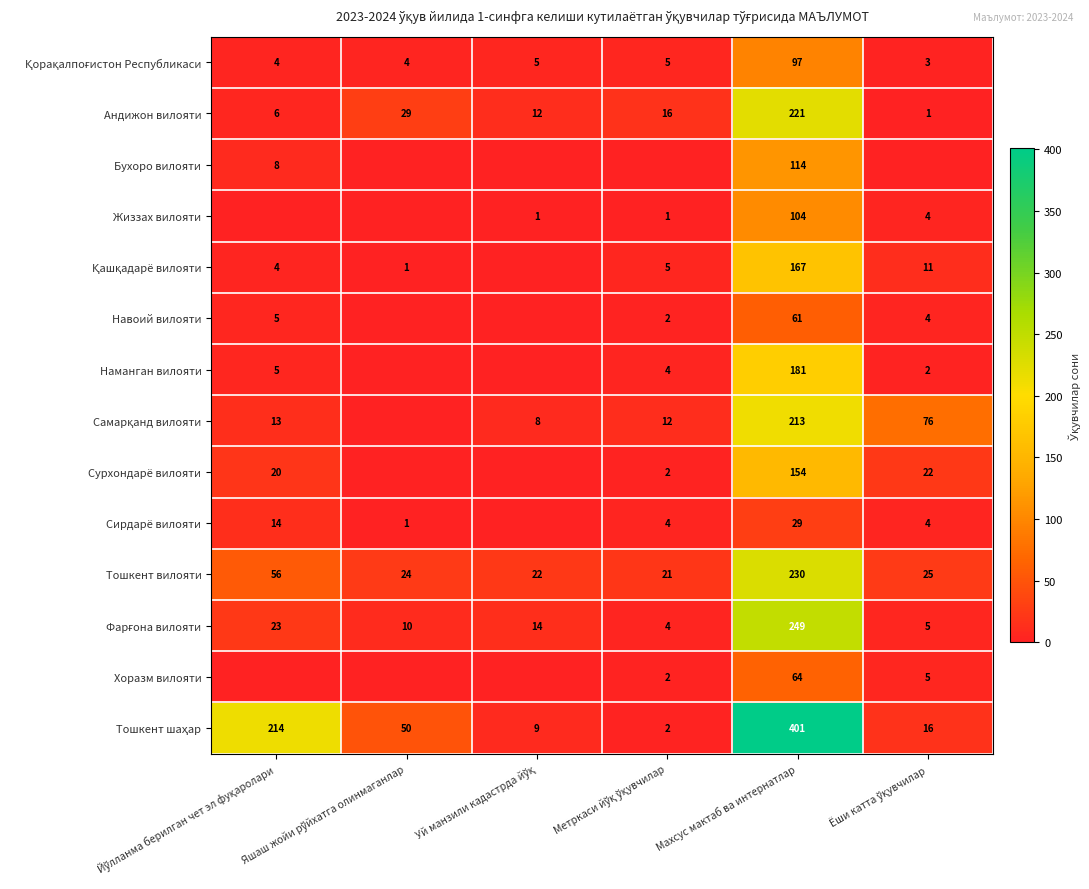

What is the average value of the Андижон вилояти series?

48